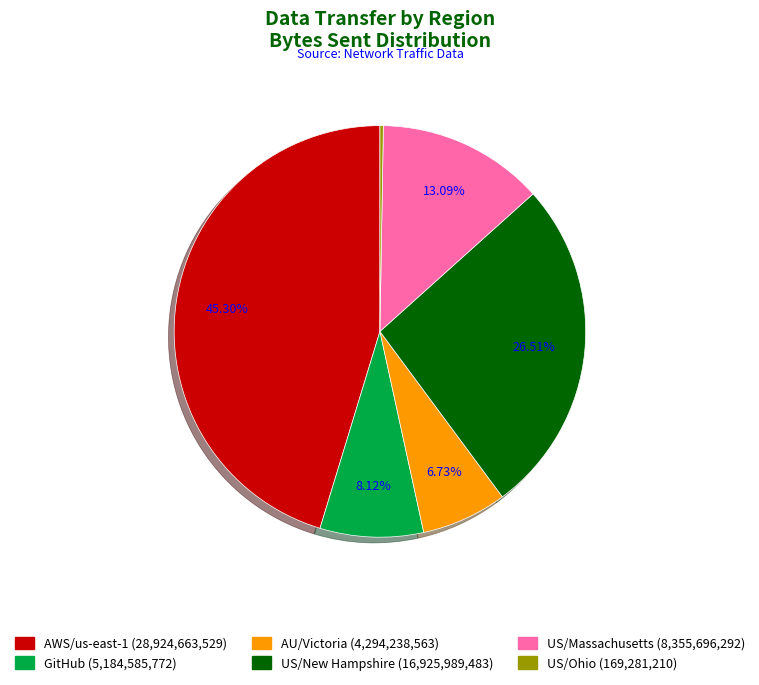

Does any single category account for the majority?

No